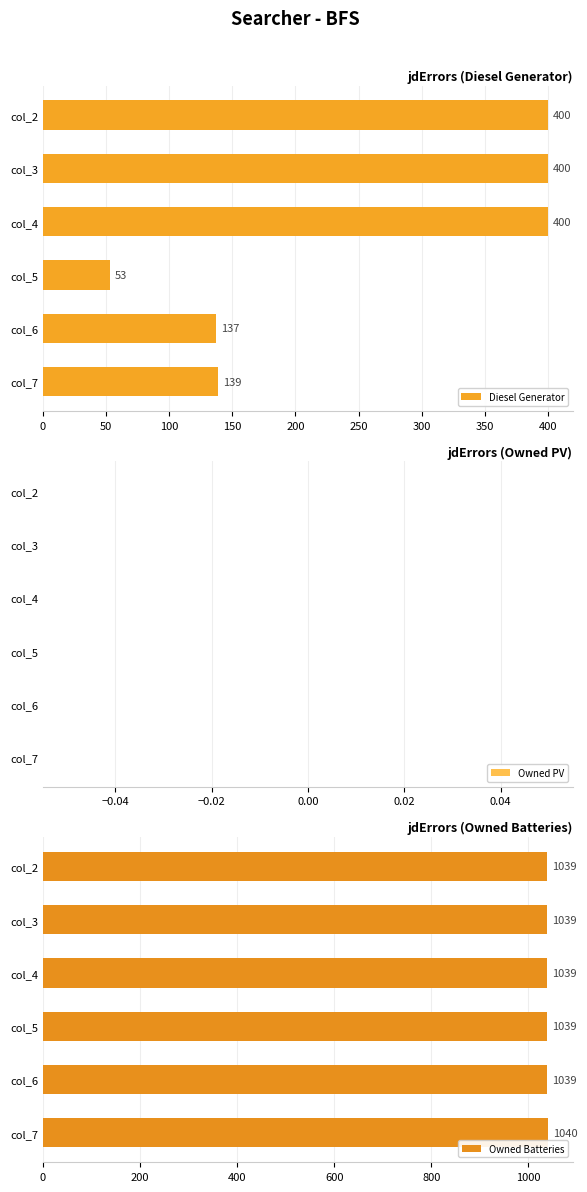

Rank the series by their maximum value, from lowest to highest.

Owned PV, Diesel Generator, Owned Batteries